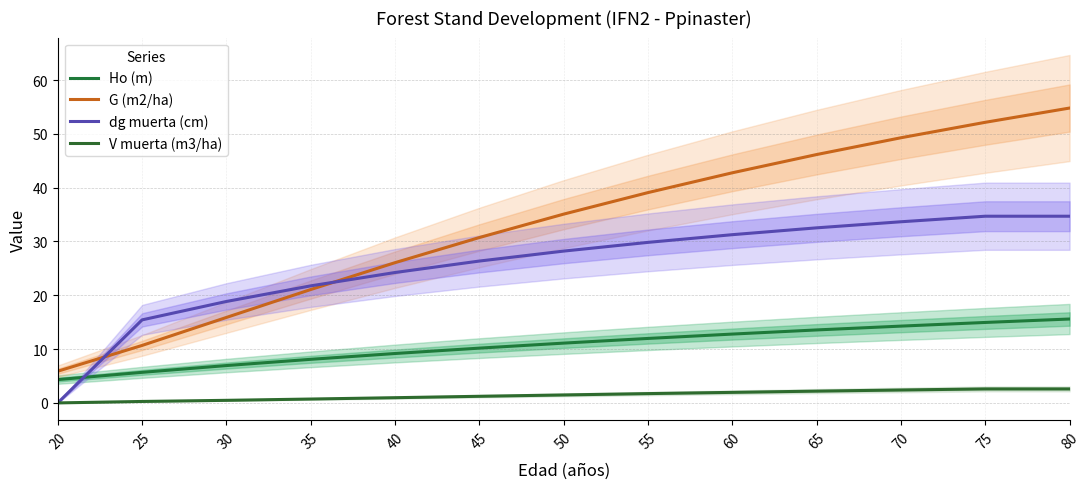

True or false: Ho (m) has a value of 5.2 at 65.

False